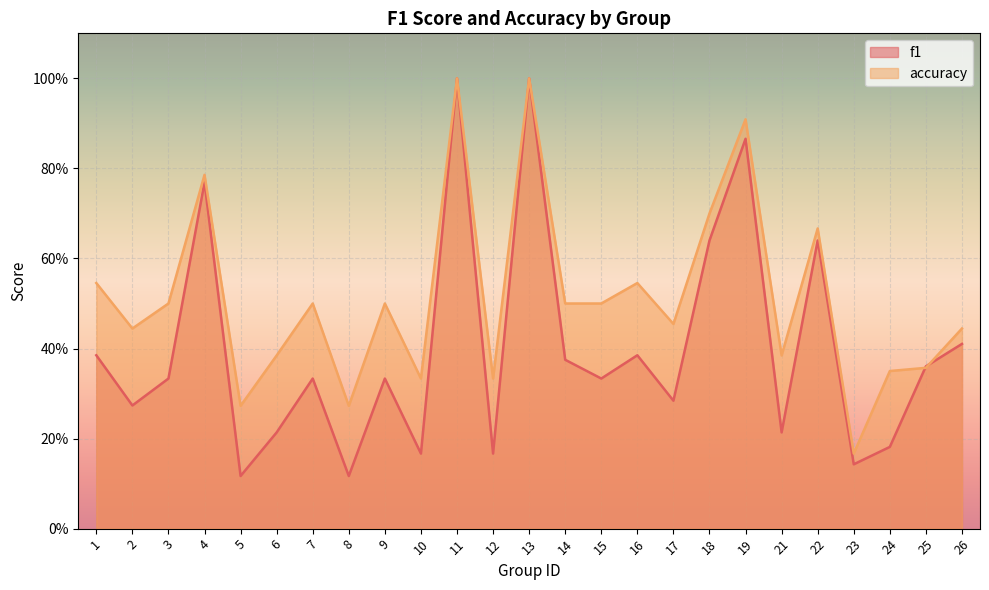

What is the sum of all f1 values?

10.0